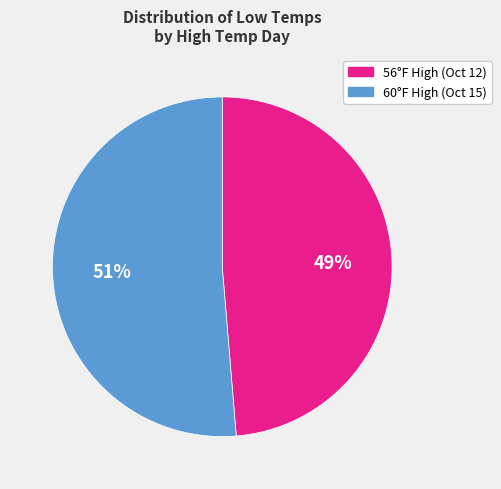

To the nearest percent, what is the average slice percentage?

50%